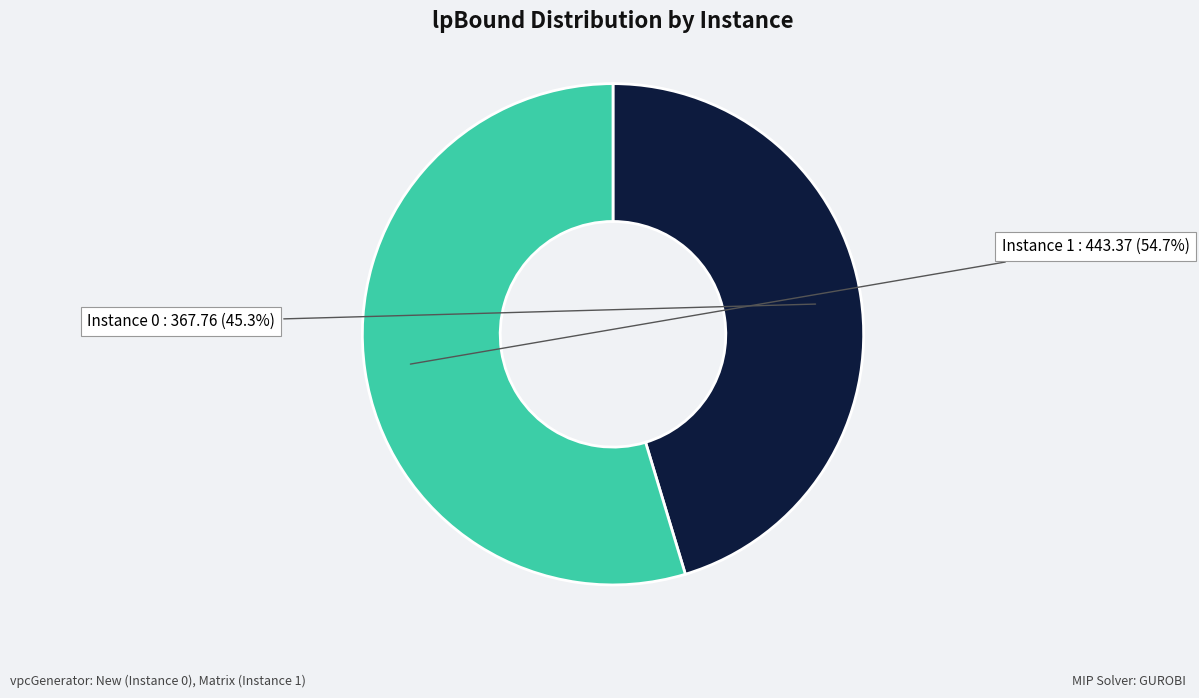

Is there any slice that represents more than half of the pie?

Yes